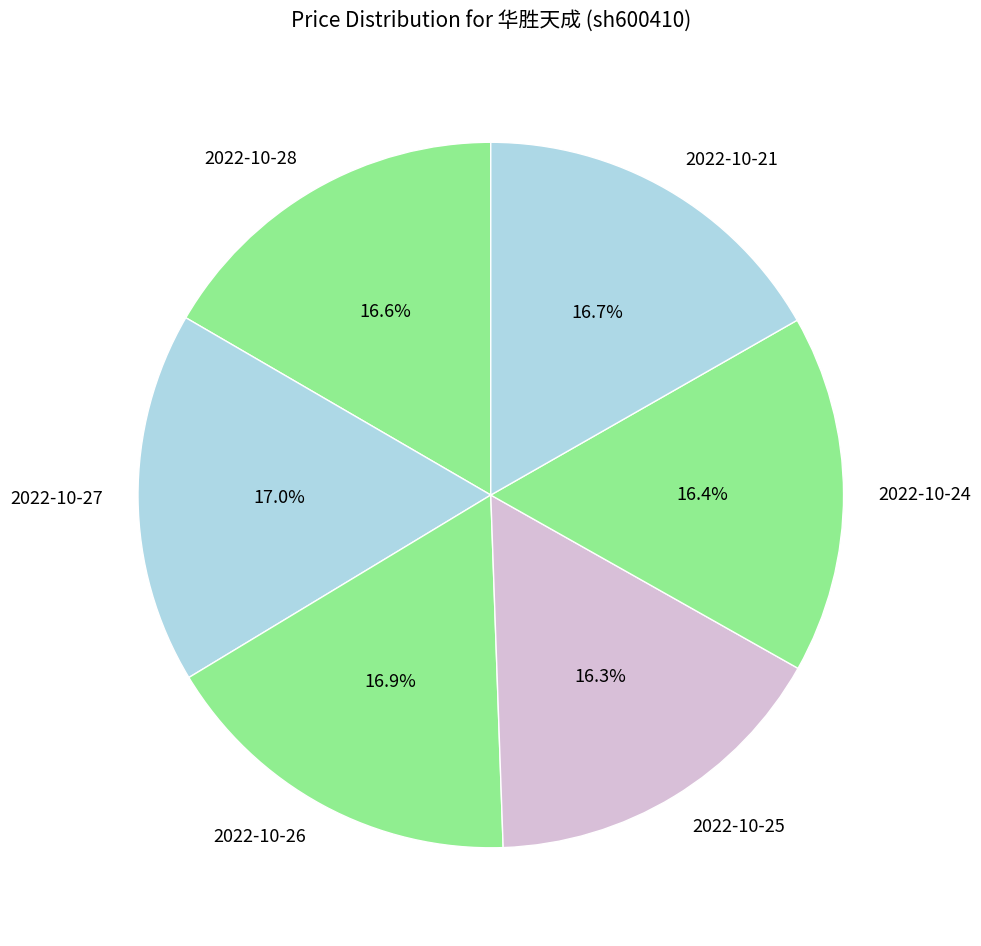

True or false: 2022-10-26 accounts for 17% of the total.

True